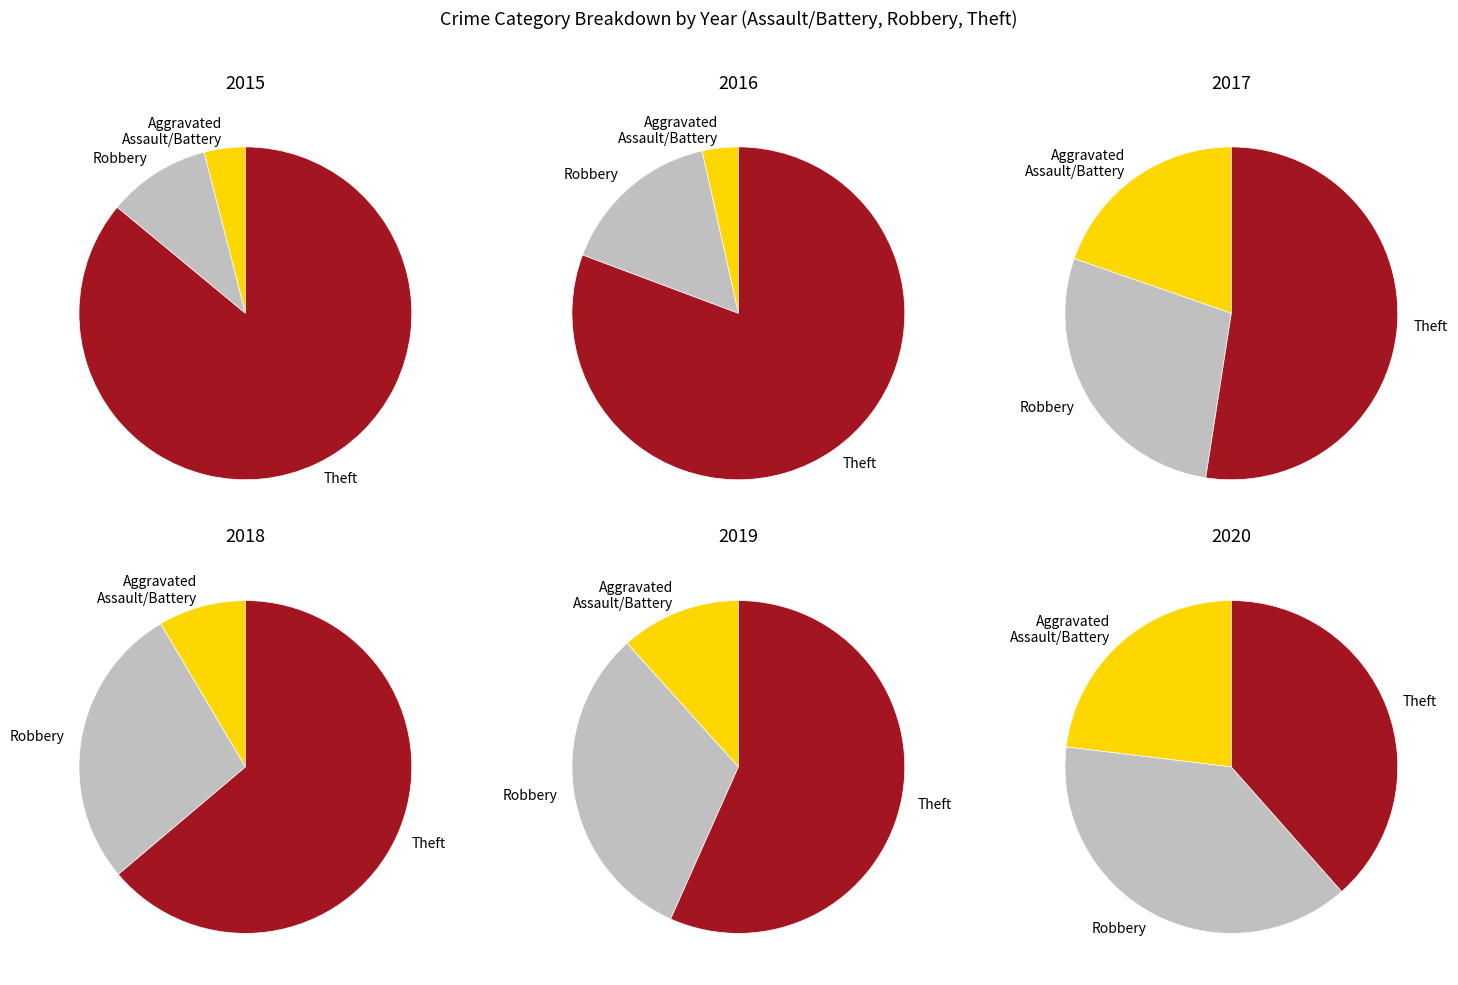

Do 3 and 5 together represent more than half of the pie?

No